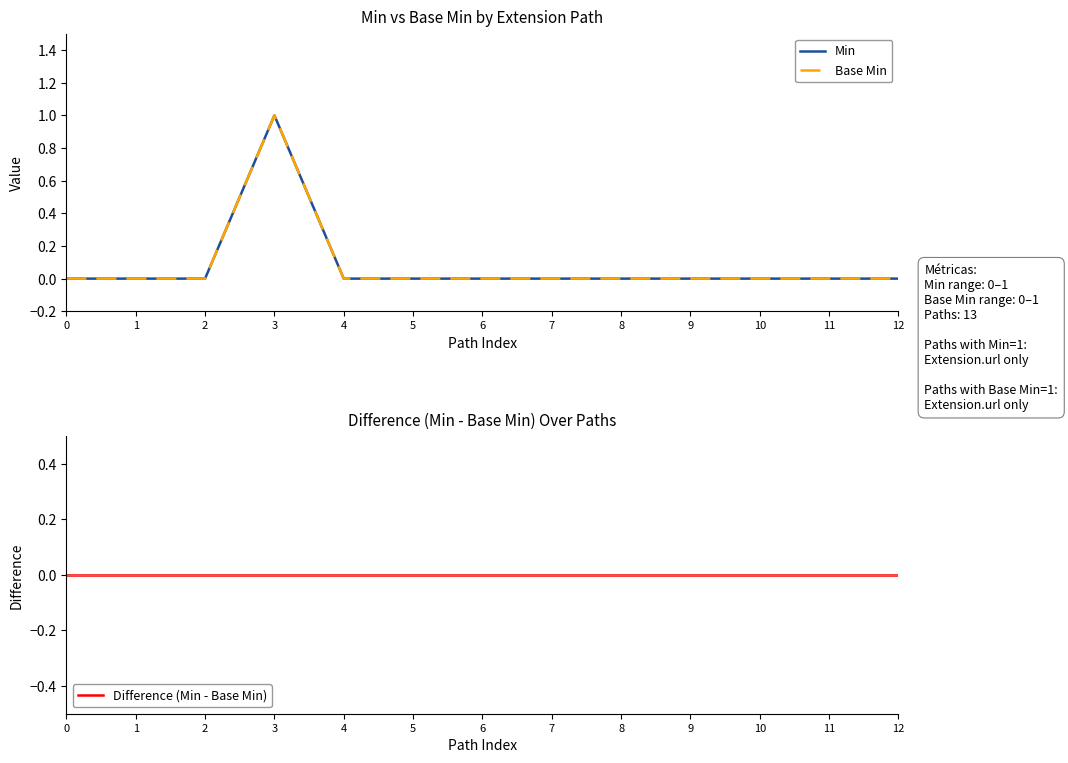

Rank the series at 4 from highest to lowest value.

Min, Base Min, Difference (Min - Base Min)